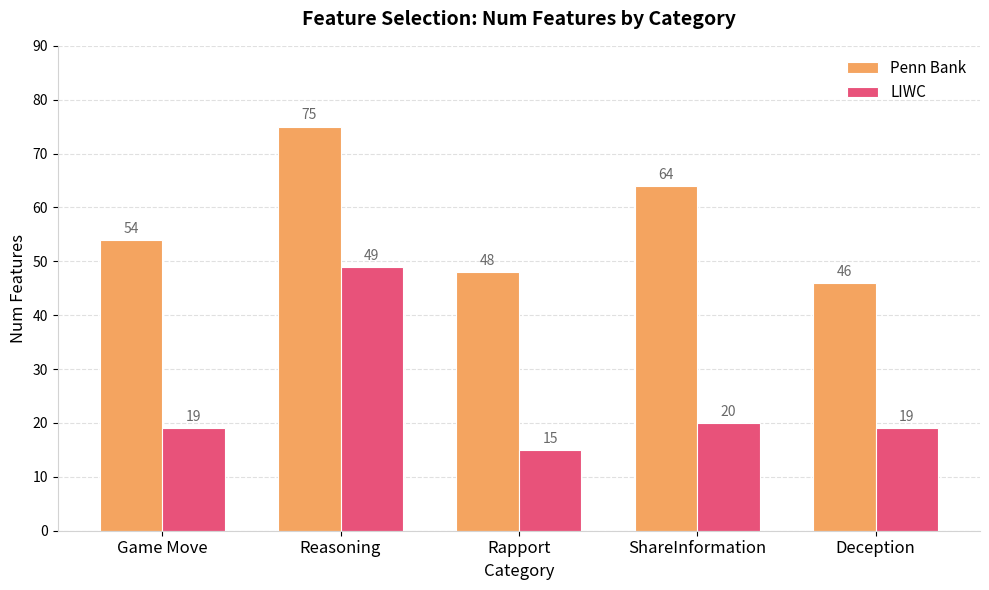

What is the highest value of the Penn Bank series?

75